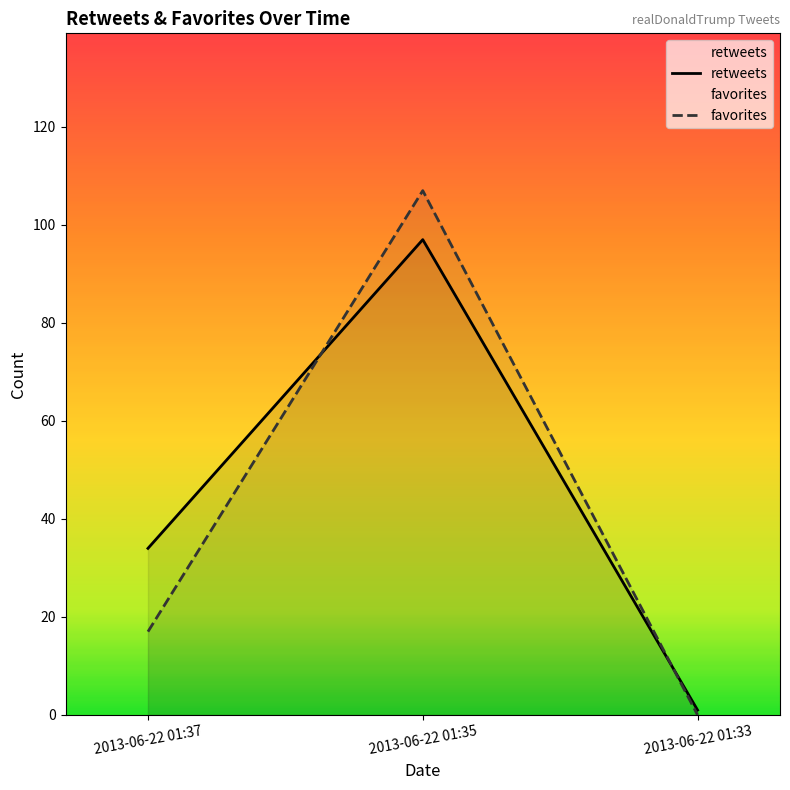

Count the retweets values in the range 1 to 97.

3